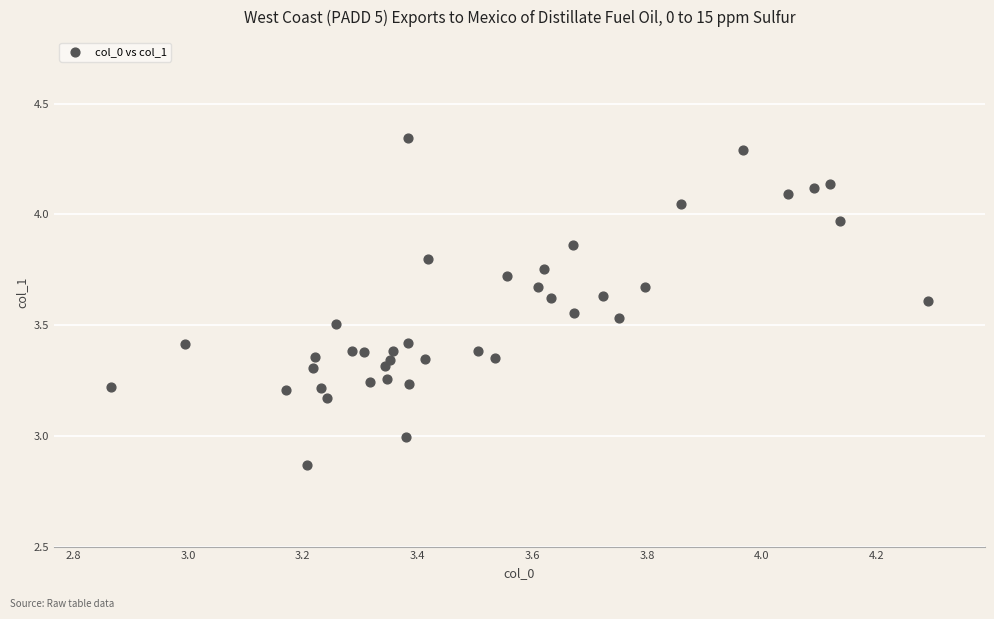

What is the range of Y values (max minus min)?

1.5